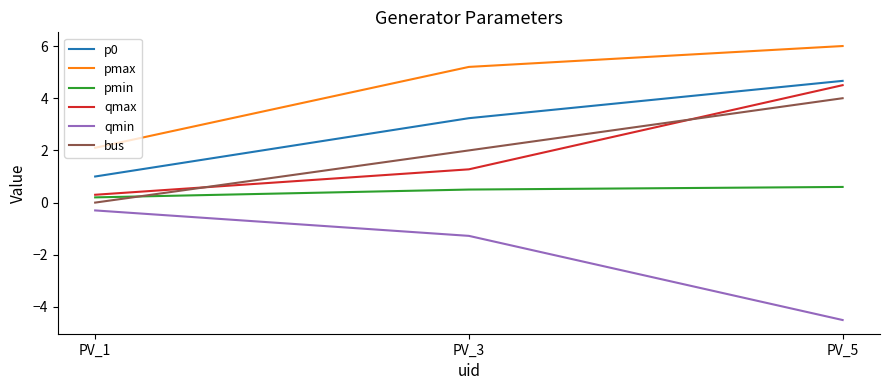

List the series in order of their peak value, lowest first.

qmin, pmin, bus, qmax, p0, pmax